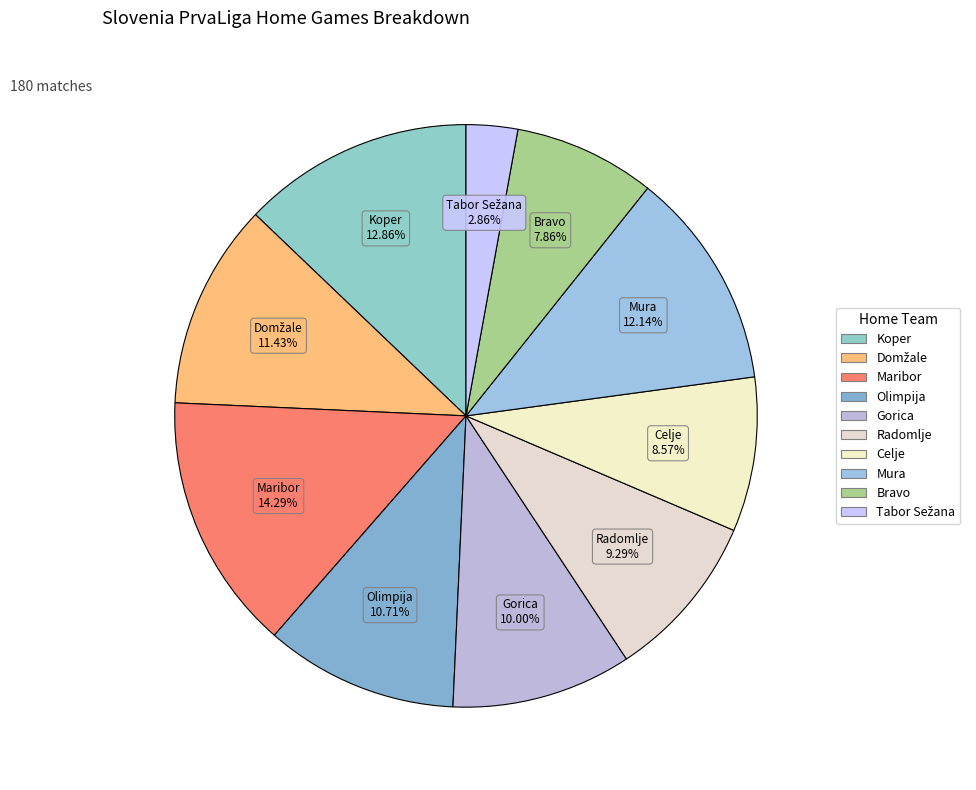

Combined, what portion of the pie is Maribor and Celje?

22.9%